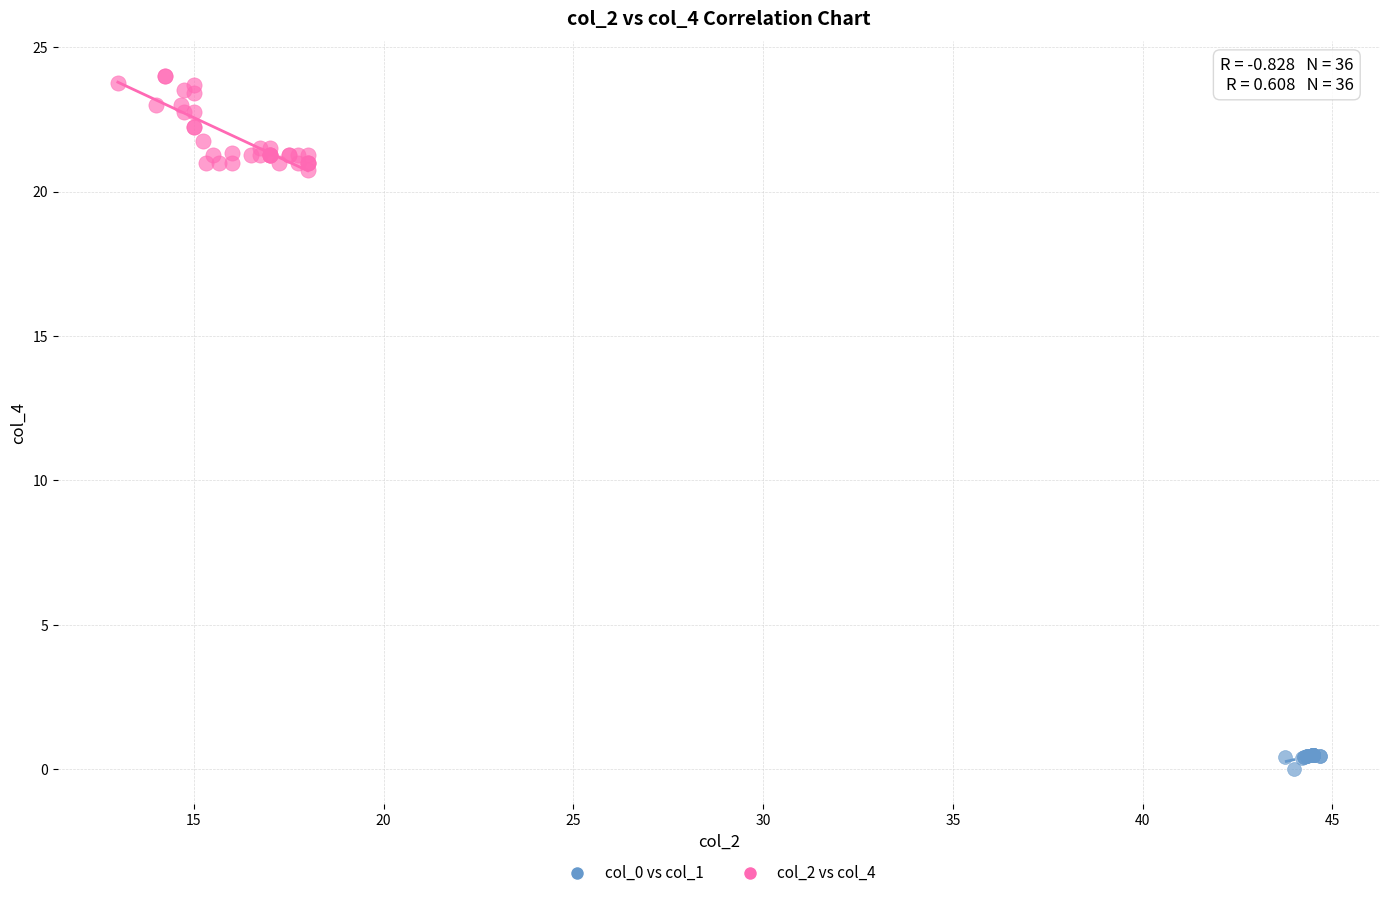

Which series reaches the minimum Y coordinate?

col_0 vs col_1